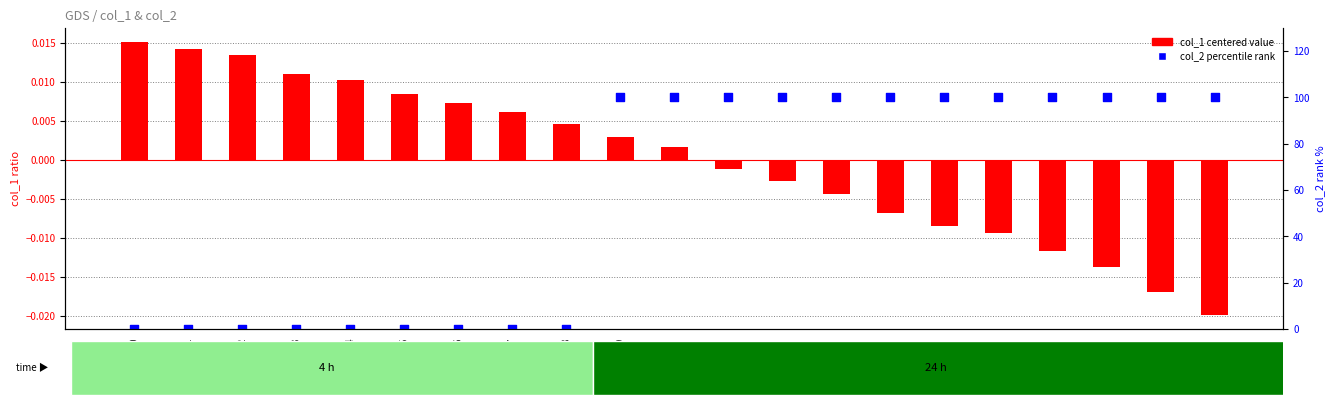

At how many categories does at least one series exceed 66?

12